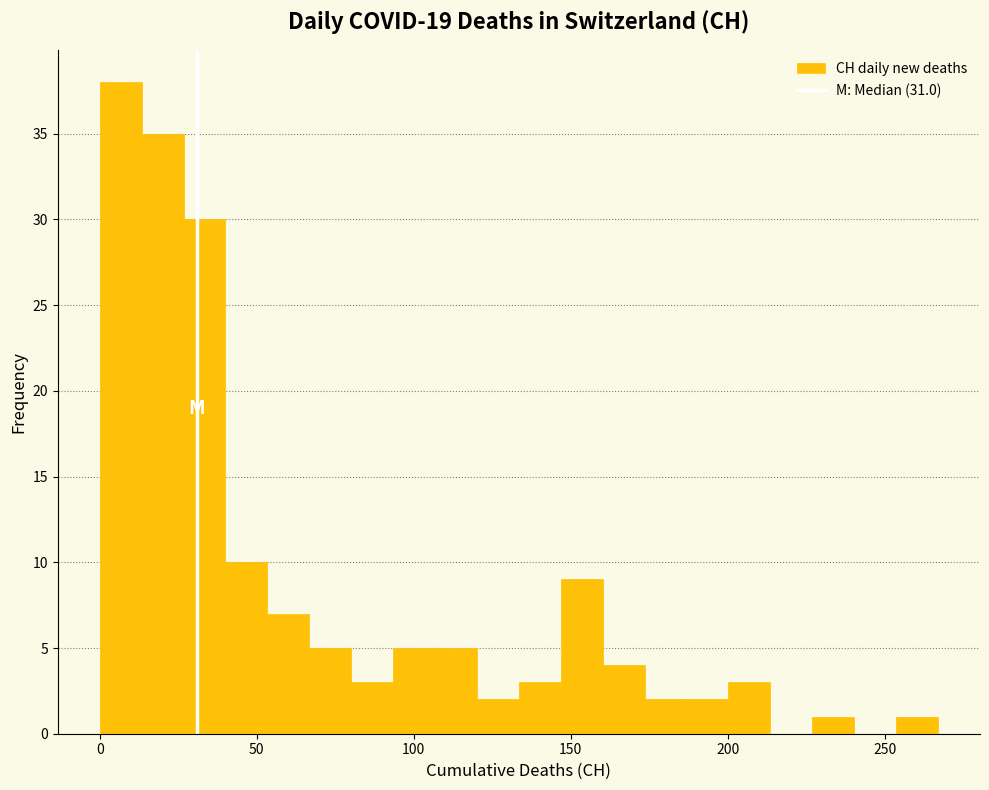

Around what value on the x-axis is the tallest bar? Give the approximate position of its centre, as read against the axis.

5